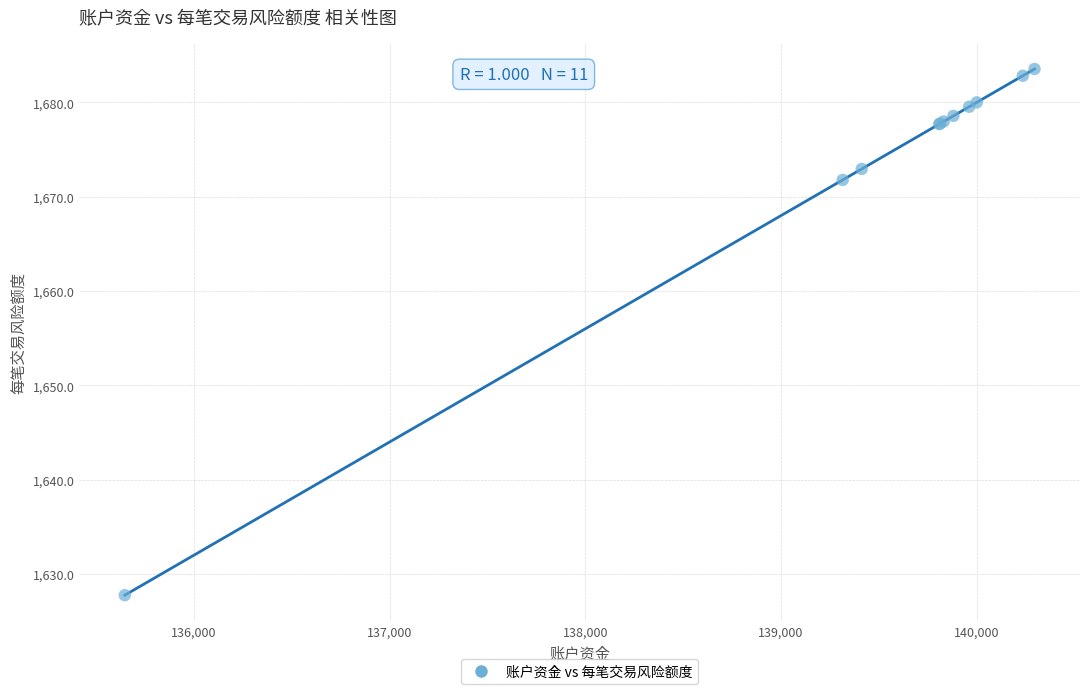

What Y value in the scatter plot is closest to 1655?

1671.8